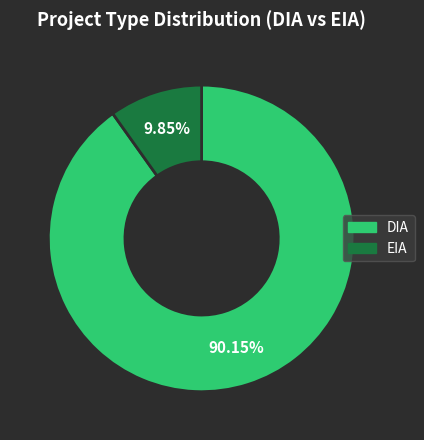

Rank the categories by value from lowest to highest.

EIA, DIA